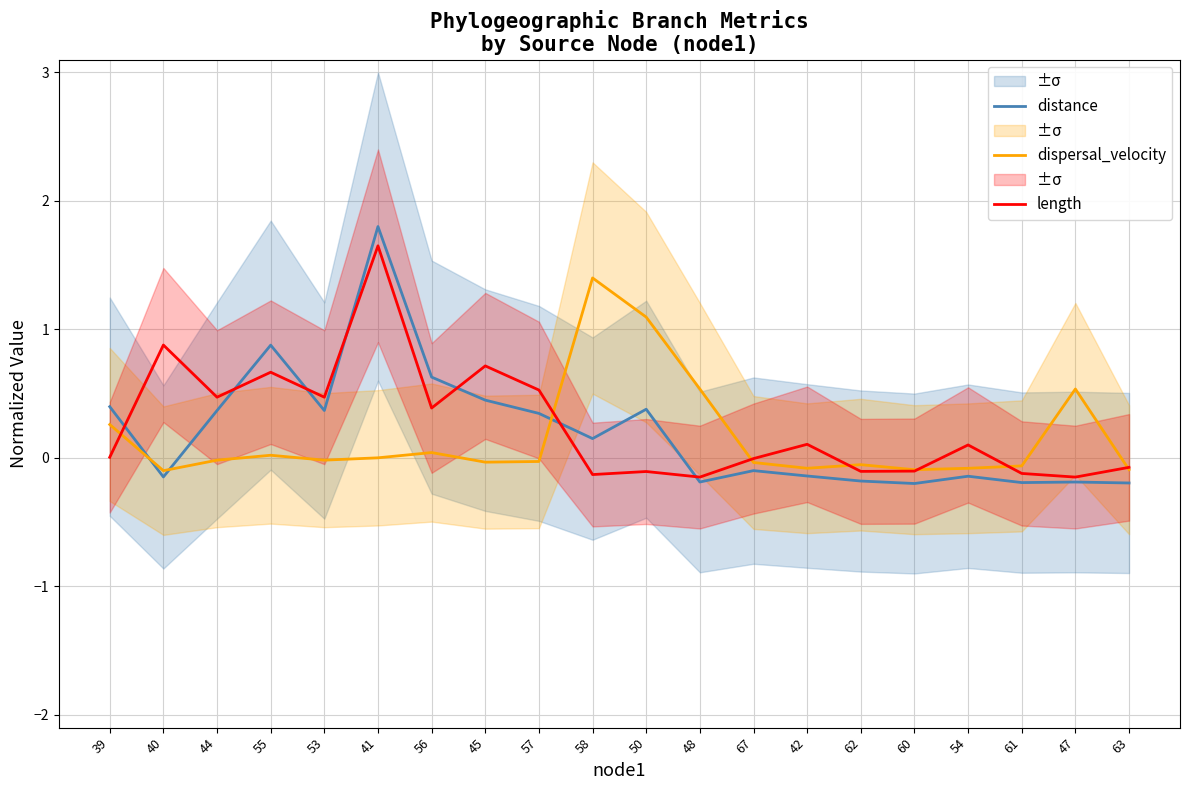

Where does the length series first go above 0?

39